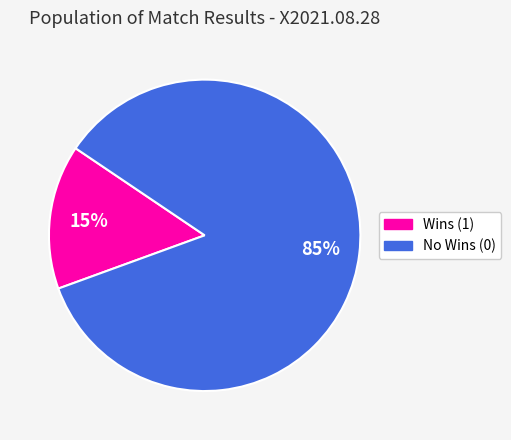

Is there any slice that represents more than half of the pie?

Yes